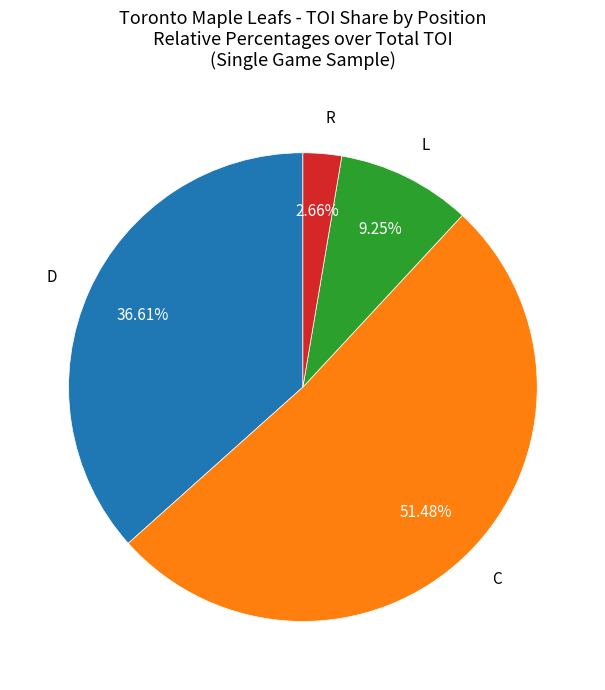

Is there any slice that represents more than half of the pie?

Yes